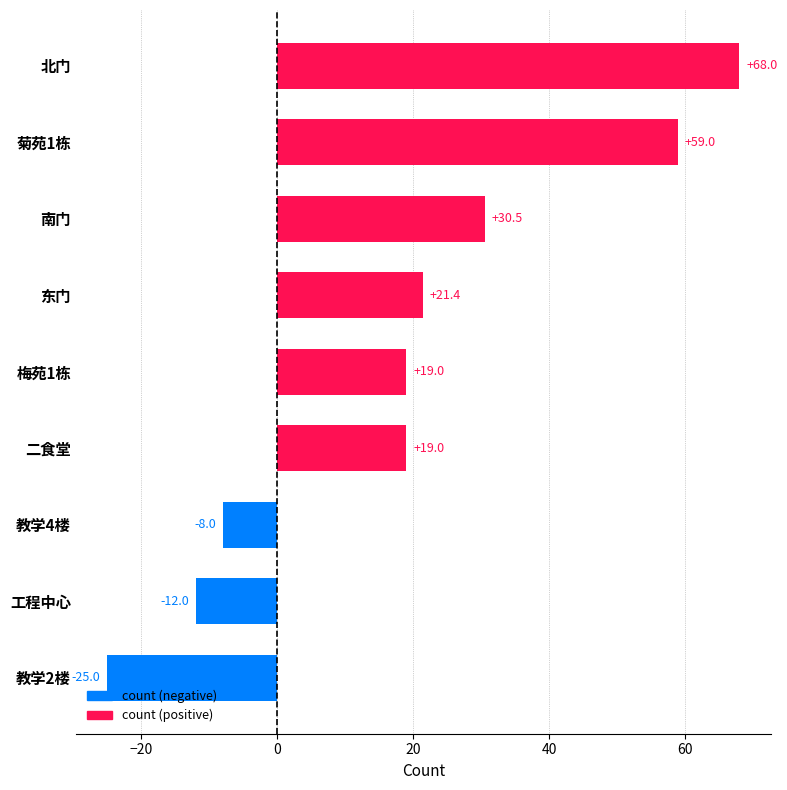

The chart shows a value of -8.0 at 教学4楼. True or false?

True